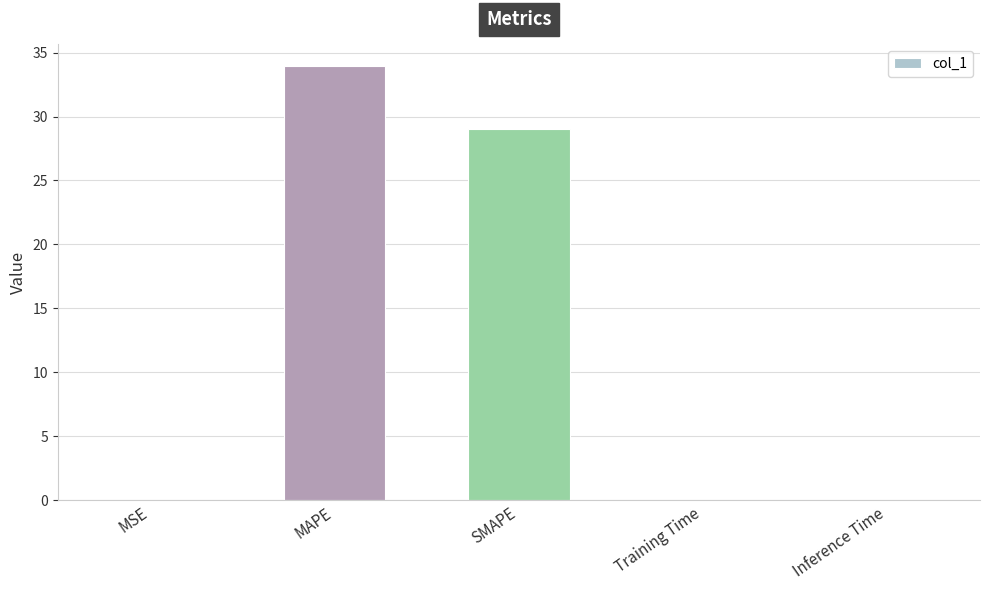

What is the sum of all values?

63.0